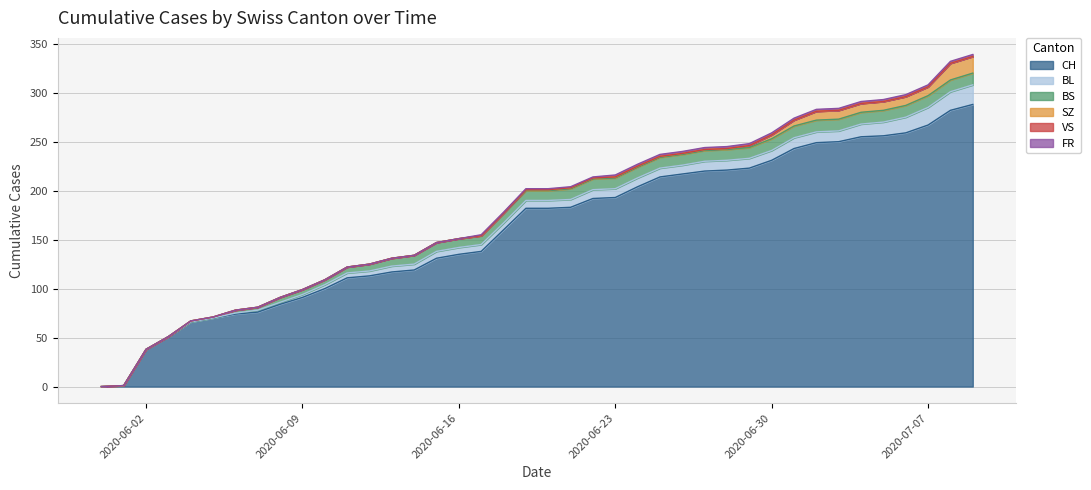

How many positive values does the FR series have?

23